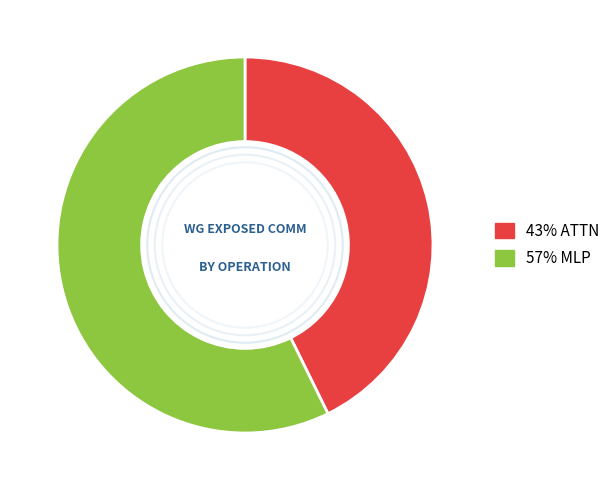

Is there a majority slice in this chart?

Yes